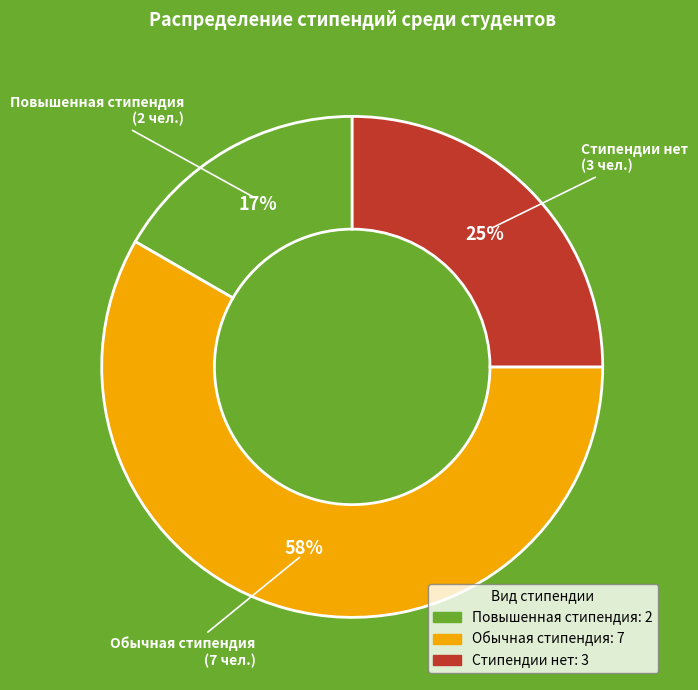

To the nearest percent, what is the difference between the Стипендии нет and Повышенная стипендия slice percentages?

8%